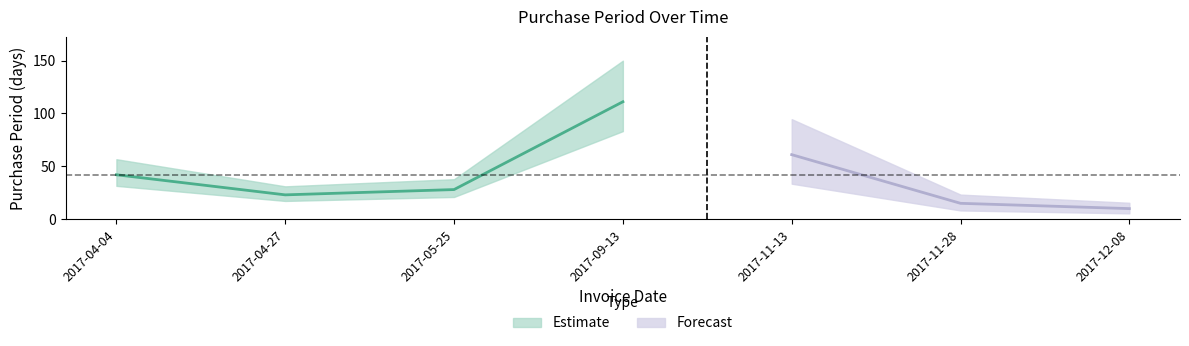

What is the change in value from 2017-11-28 to 2017-12-08?

-5